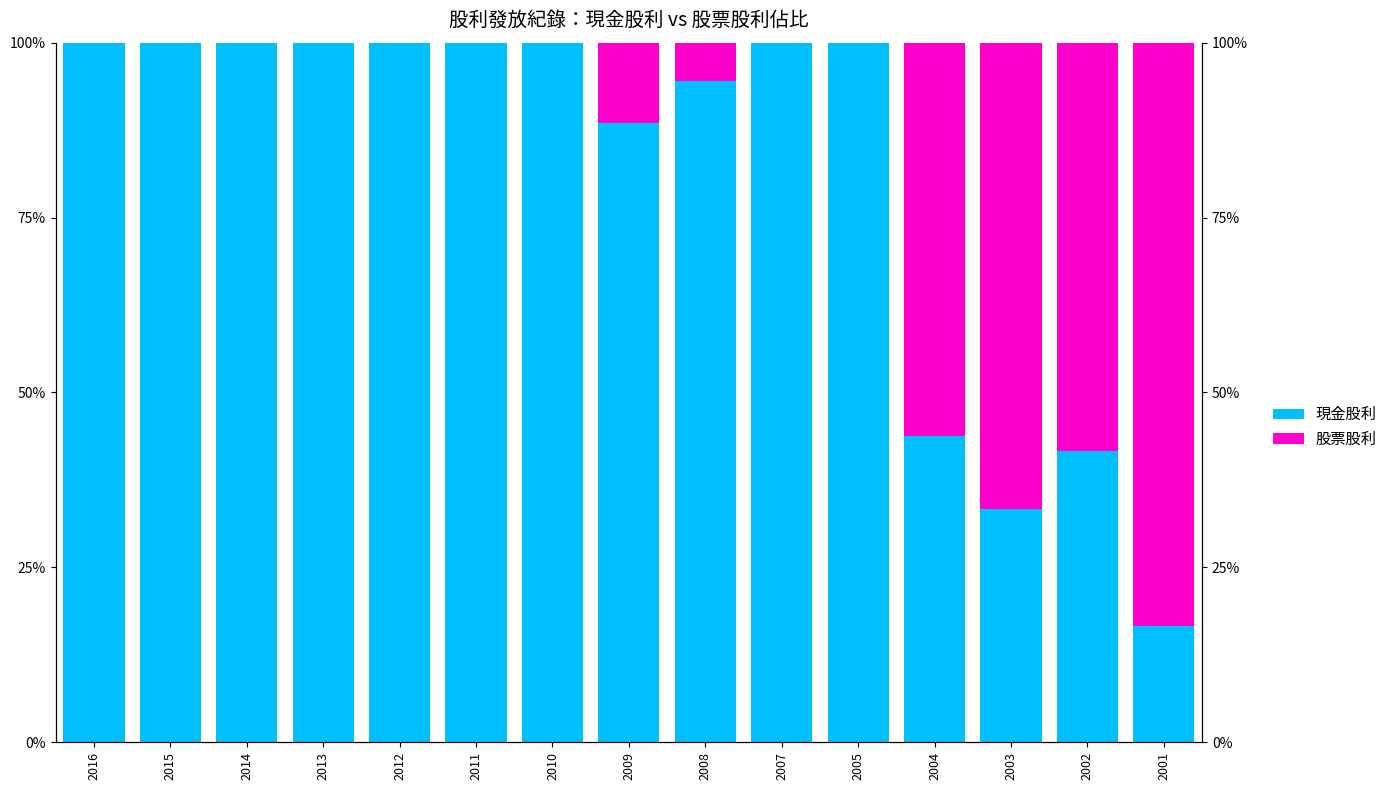

What is the value of the 股票股利 bar at the 12th from the left?

56.2